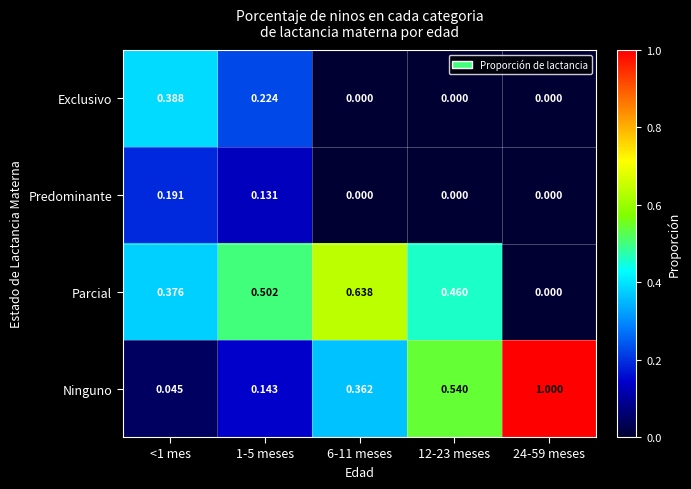

List the series in order of their peak value, highest first.

Ninguno, Parcial, Exclusivo, Predominante